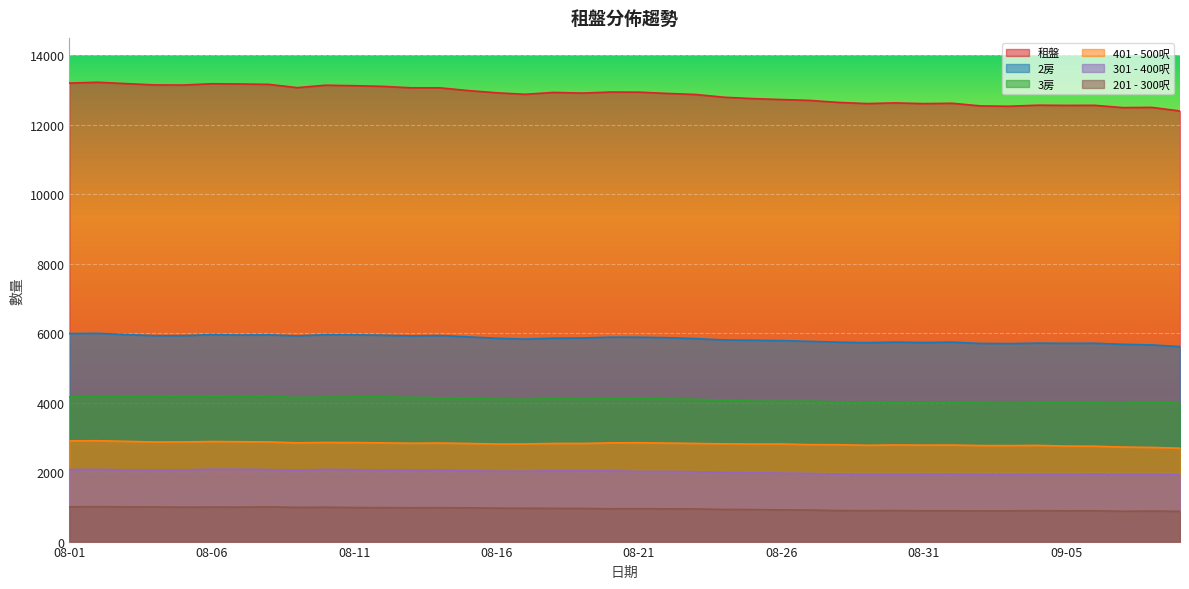

Which has a higher value, 09-07 or 08-11?

08-11